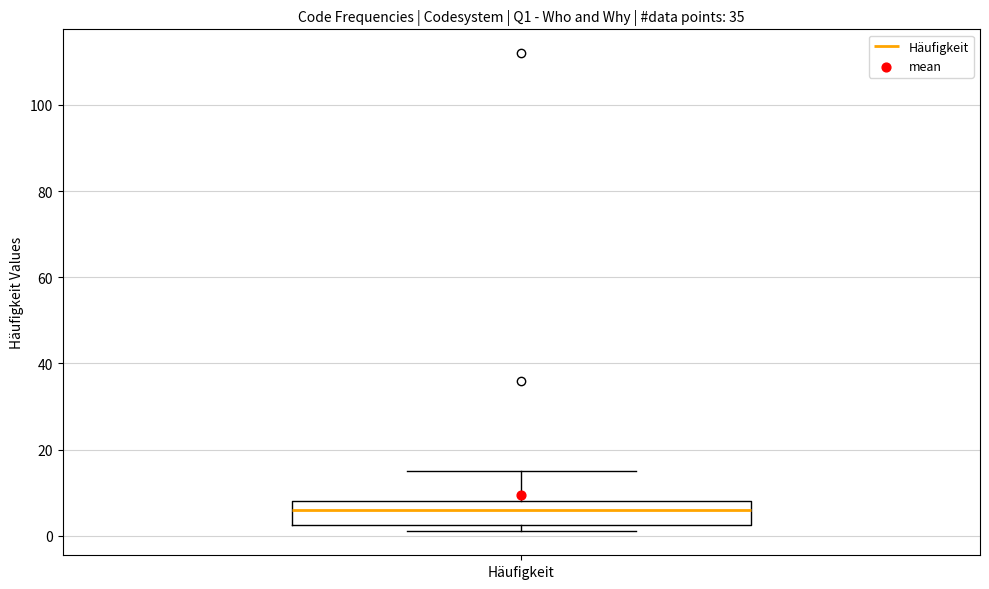

Transcribe this box plot: give where the median line is, the range the box spans, and where the two whiskers end, as read against the y-axis. The values are not printed on the chart, so give them approximately, as read against the axis.

median 6, box 2 to 8, whiskers 2 (just below the box's lower edge) to 16